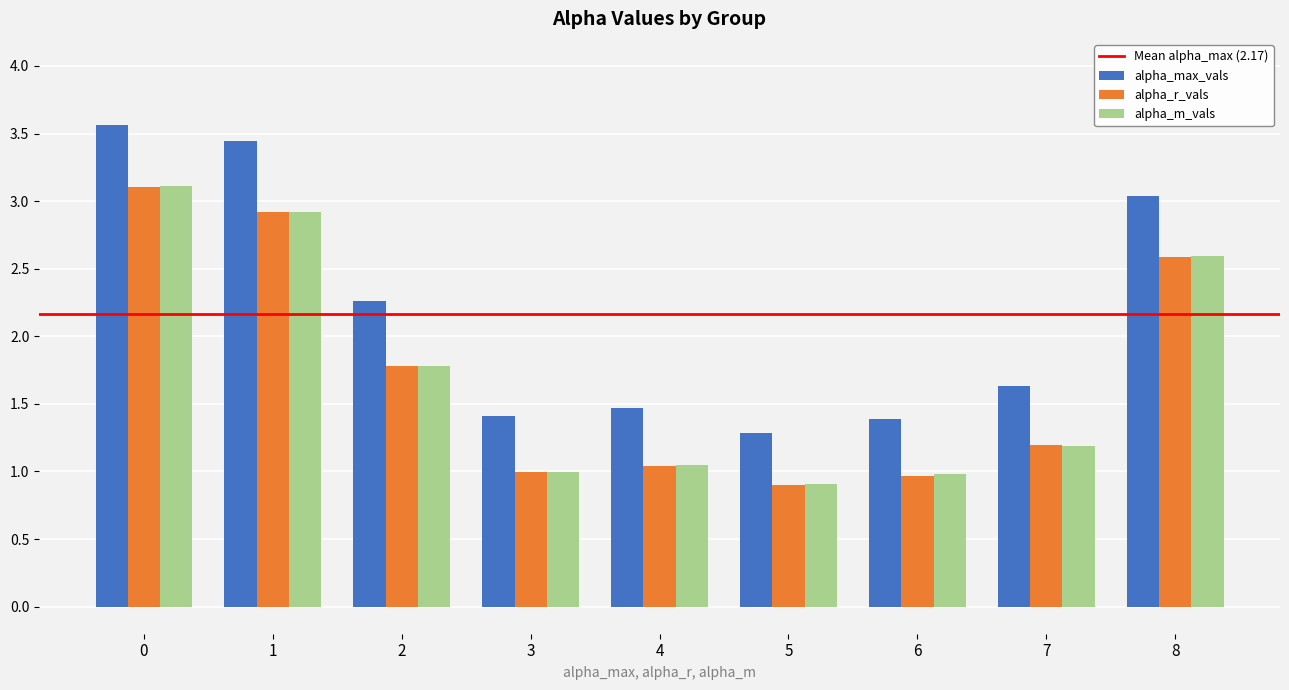

How many bars are there in total?

27